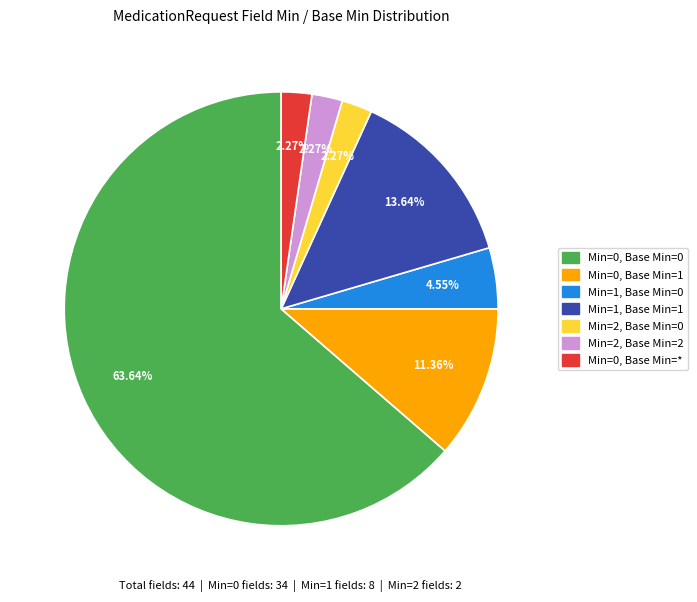

How many segments does this pie chart have?

7